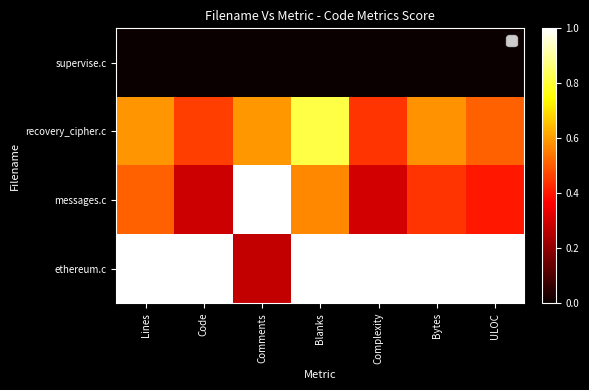

Which label corresponds to the largest value in the chart?

Comments